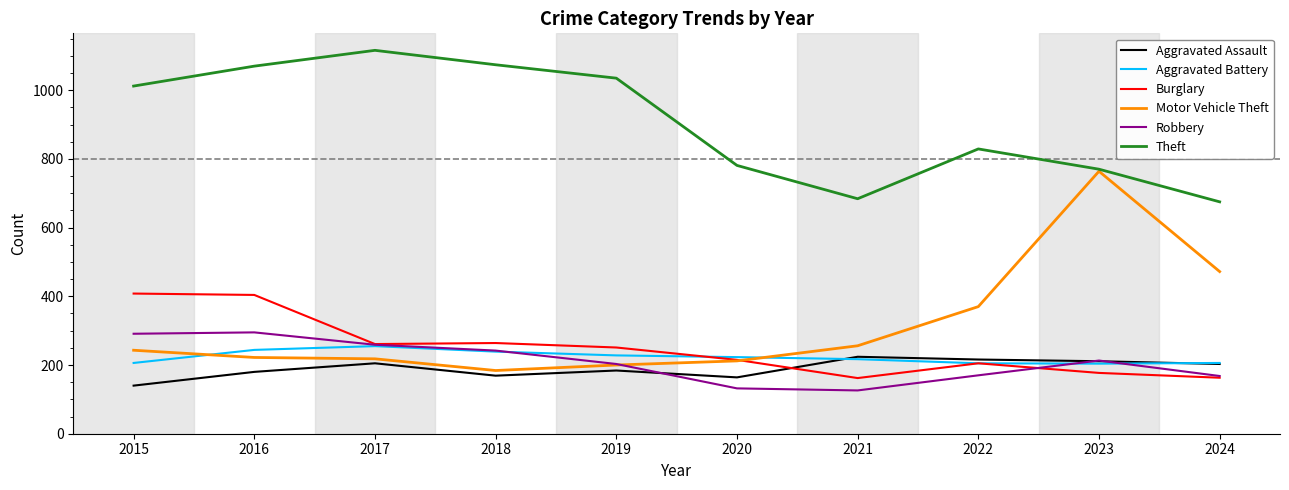

Is it true that Aggravated Battery equals 89 at 2021?

False